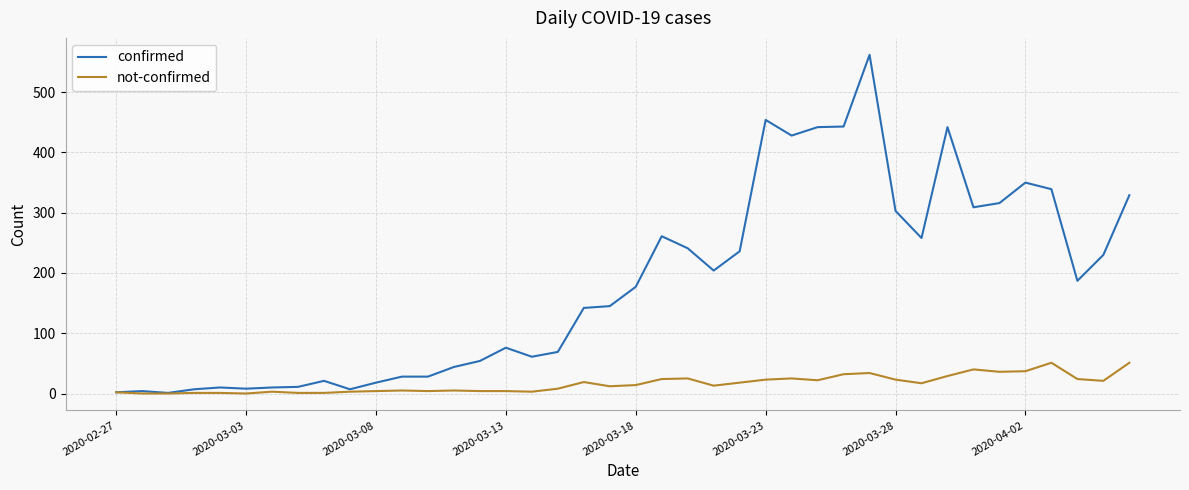

Rank the series by their maximum value, from highest to lowest.

confirmed, not-confirmed